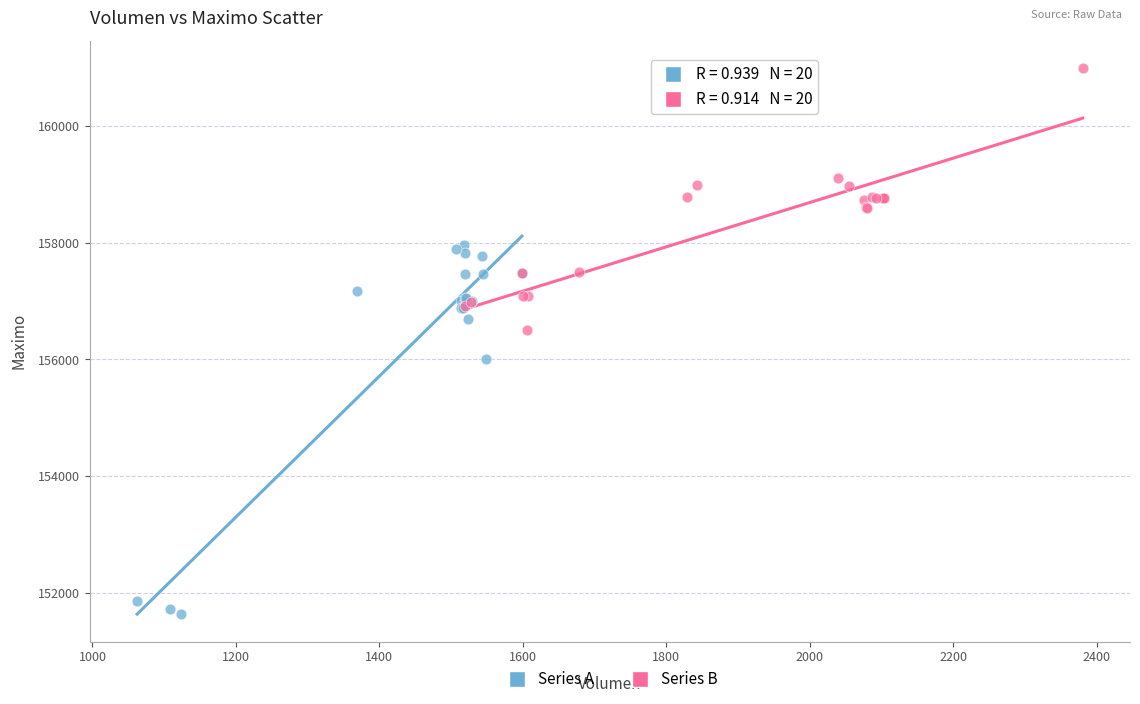

What are all the series names shown in the legend?

Series A, Series B